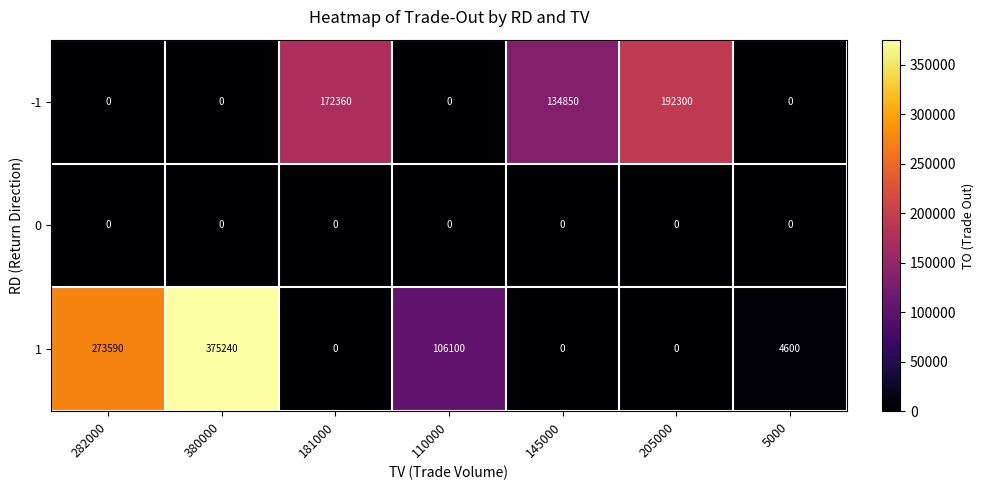

Rank the series by their maximum value, from lowest to highest.

0, -1, 1